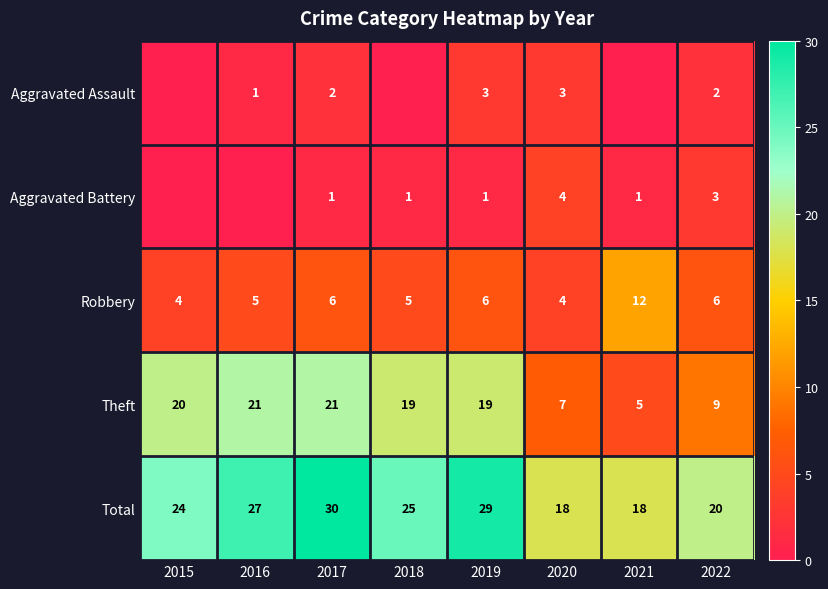

True or false: Robbery has a value of 2 at 2015.

False